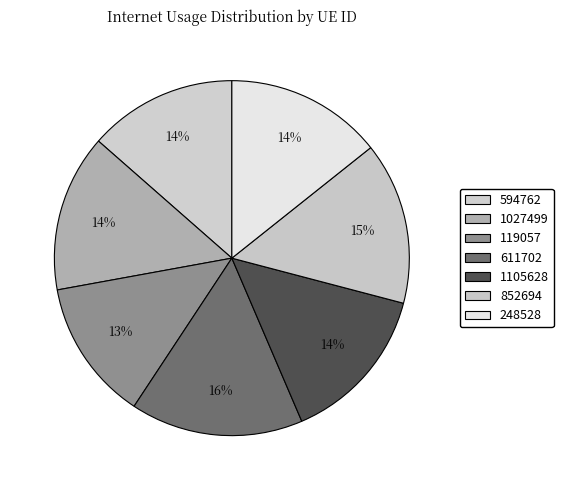

Count the number of slices in the pie.

7